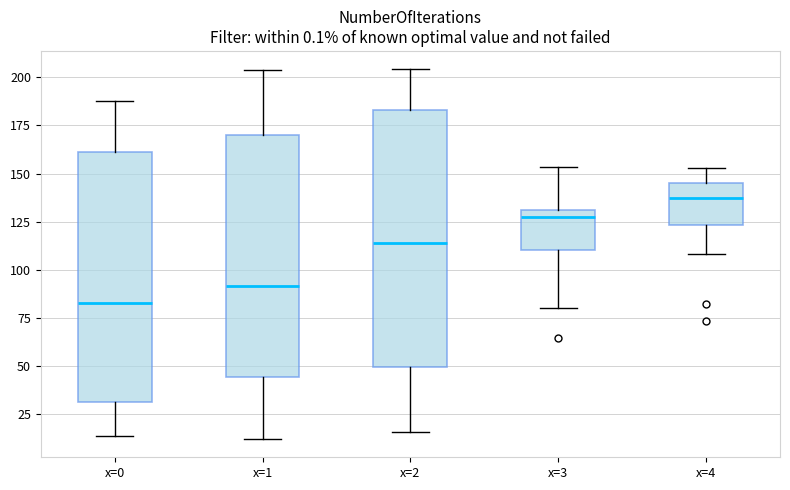

Reading left to right, read every box against the y-axis: the position of its median line, the range the box covers, and the ends of its whiskers. The values are not printed on the chart, so give them approximately, as read against the axis.

x=0: median 85, box 30 to 160, whiskers 15 to 190
x=1: median 90, box 45 to 170, whiskers 10 to 205
x=2: median 115, box 50 to 185, whiskers 15 to 205
x=3: median 125, box 110 to 130, whiskers 80 to 155
x=4: median 135, box 125 to 145, whiskers 110 to 155